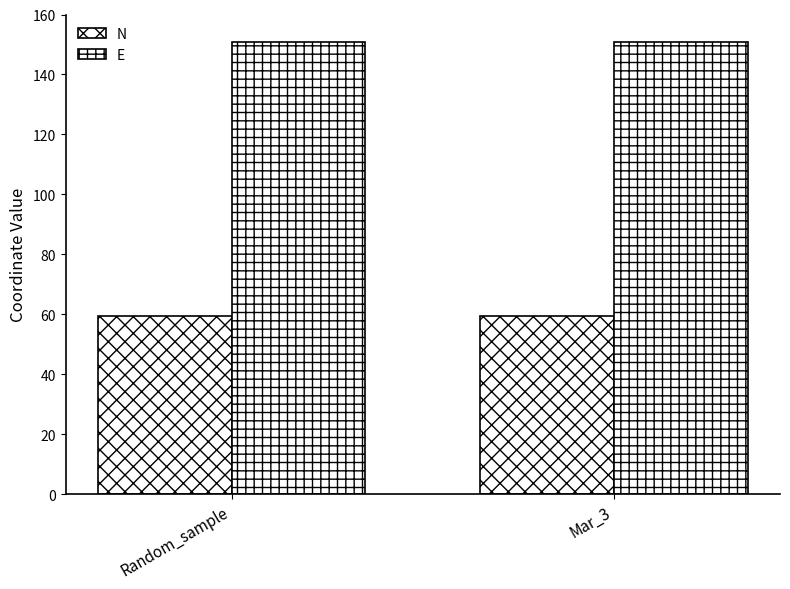

Reading left to right, what are all the values shown in this chart?

N: Random_sample=59.5	Mar_3=59.5
E: Random_sample=150.8	Mar_3=150.8